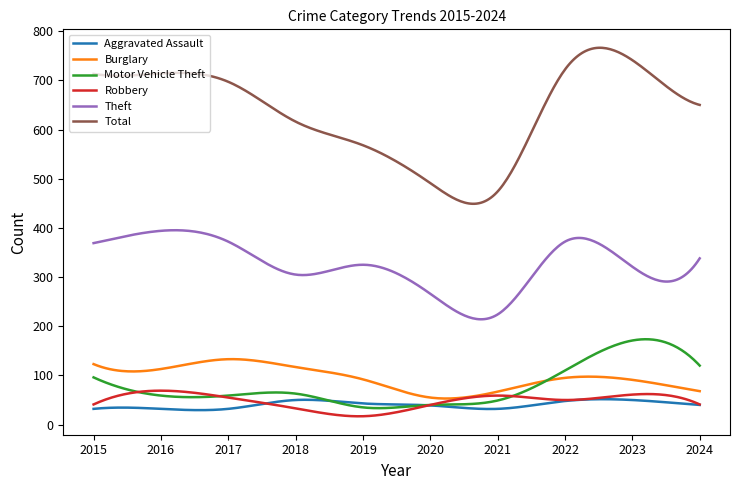

Which series has the largest range (max minus min)?

Total